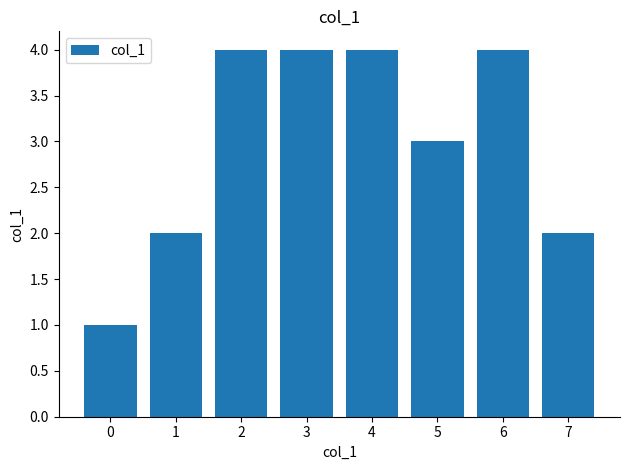

The chart shows a value of 1 at 5. True or false?

False